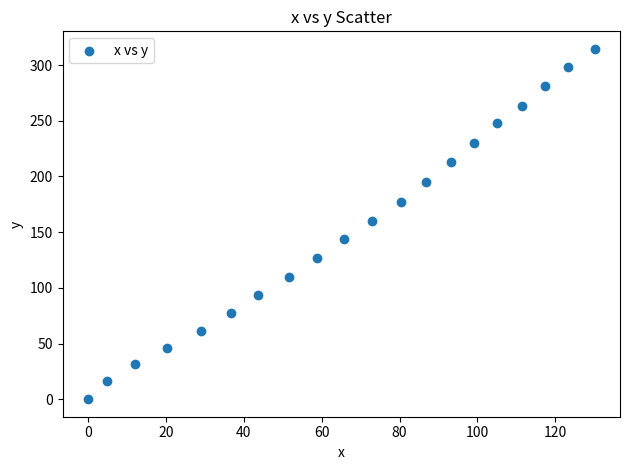

What is the range of Y values (max minus min)?

314.6